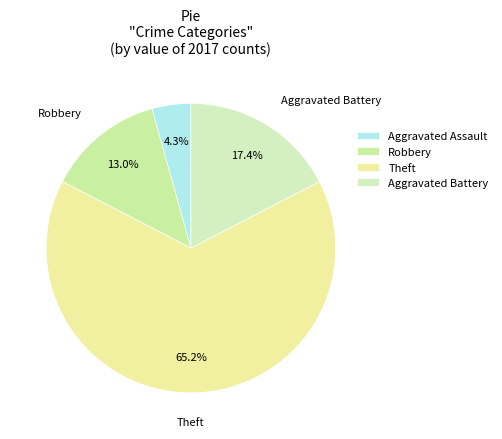

Which category has the smallest portion of the pie?

Aggravated Assault